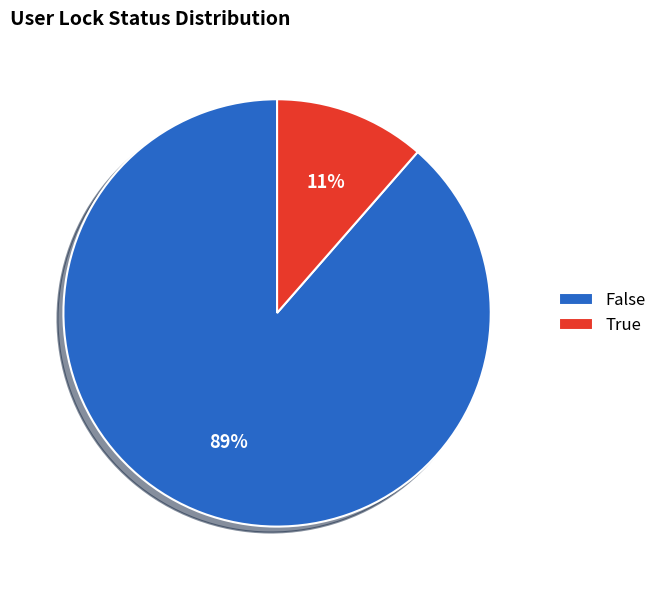

To the nearest percent, what portion does True represent?

11%